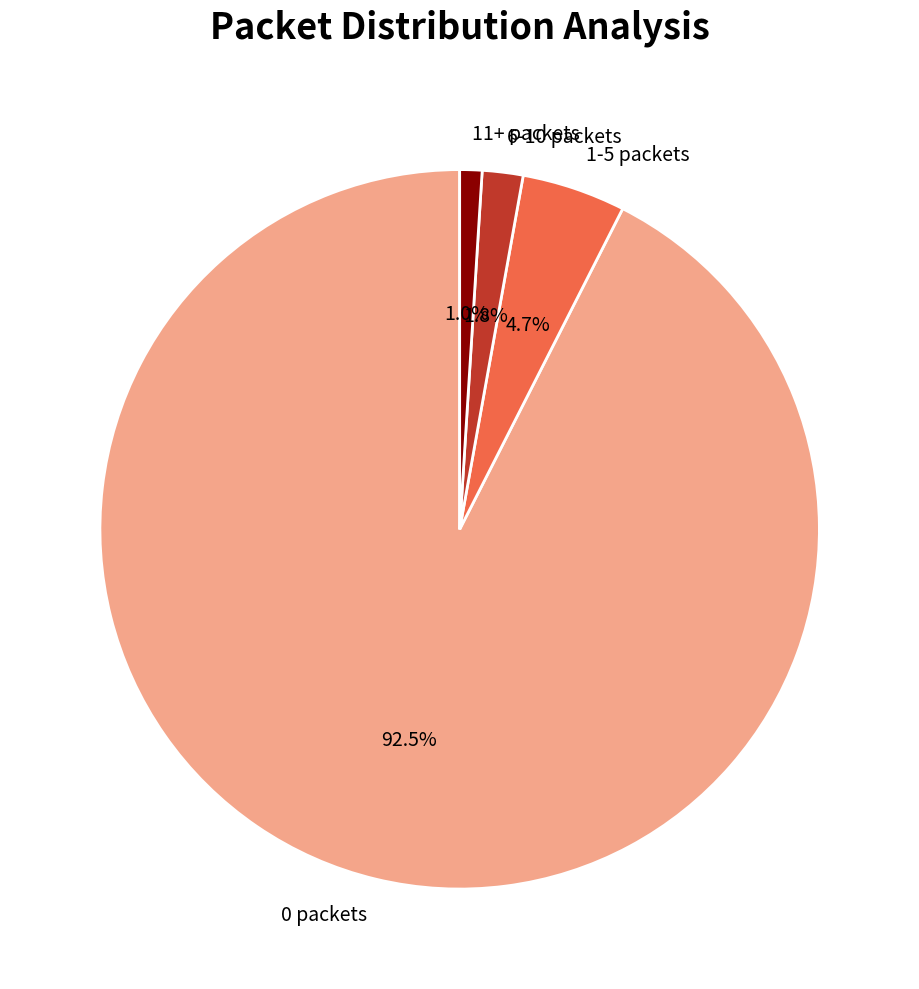

To the nearest percent, what is the average slice percentage?

25%